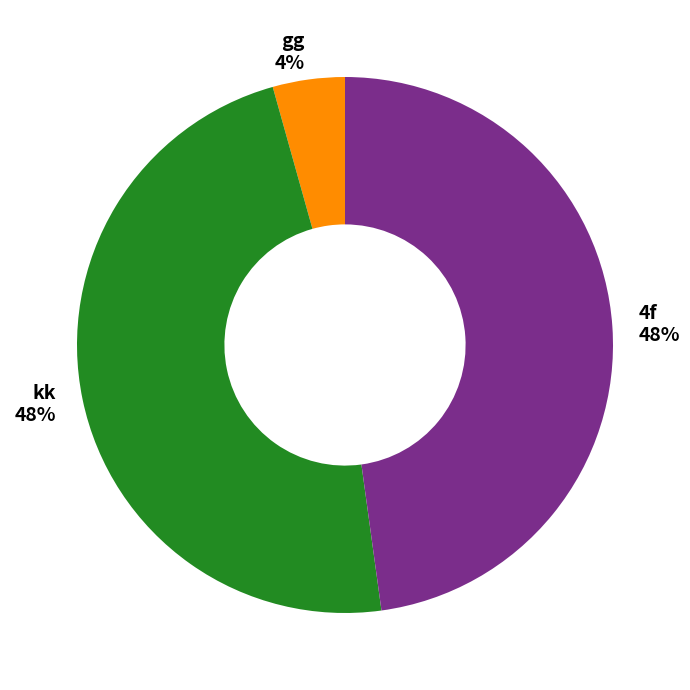

Is 4f the majority of the pie?

No